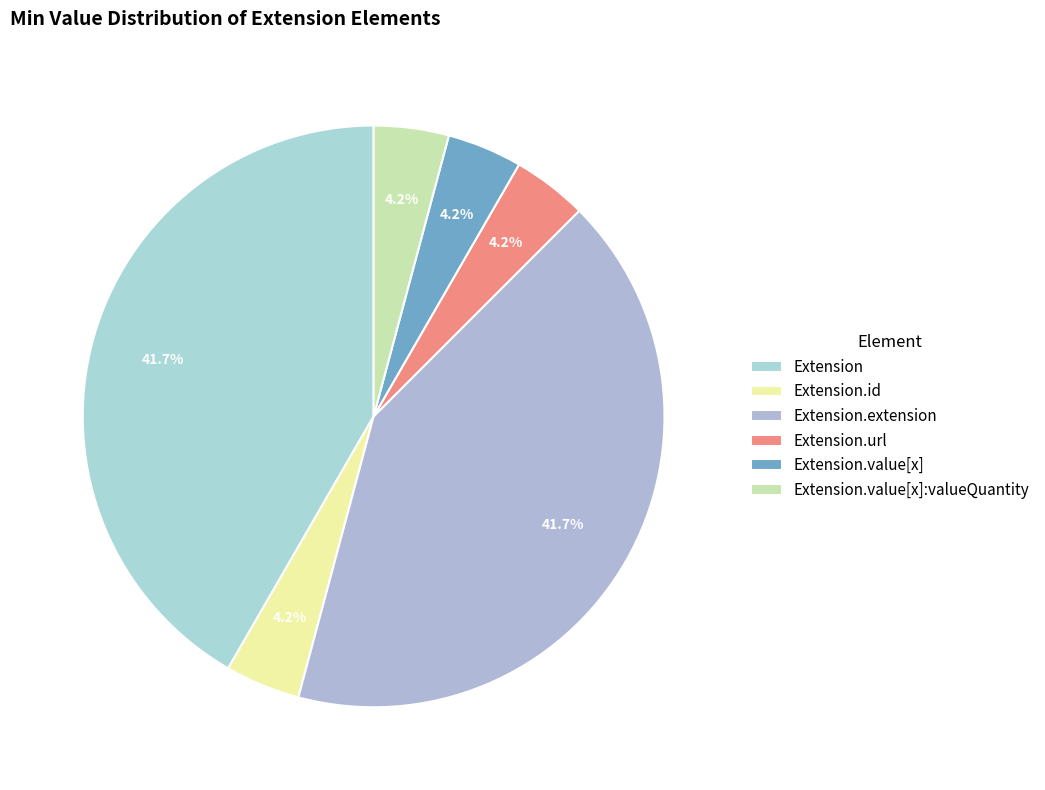

To the nearest percent, what is the average slice percentage?

17%